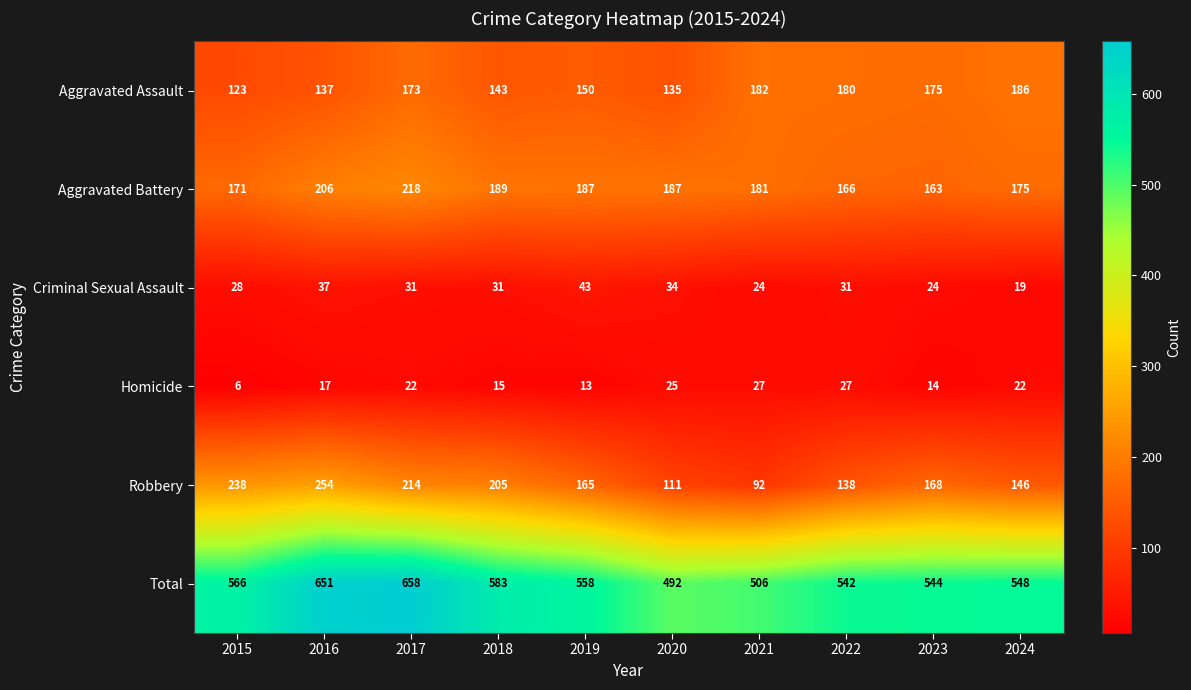

Is it true that Aggravated Battery equals 66 at 2015?

False